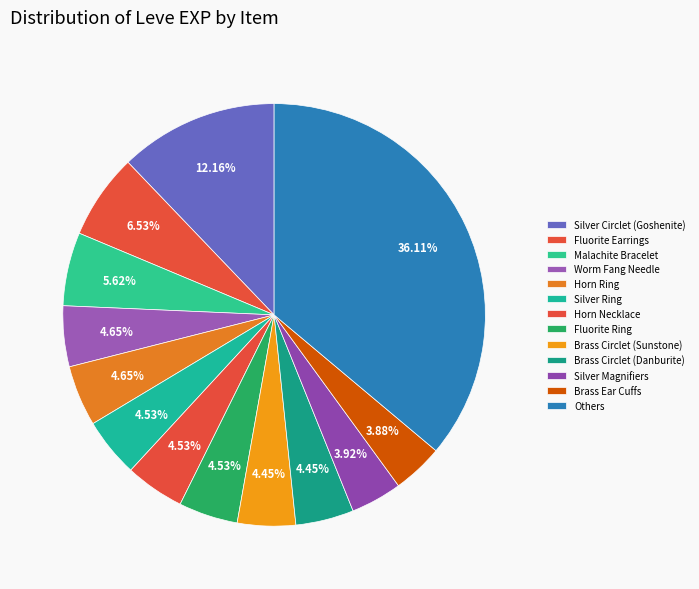

How many segments does this pie chart have?

13